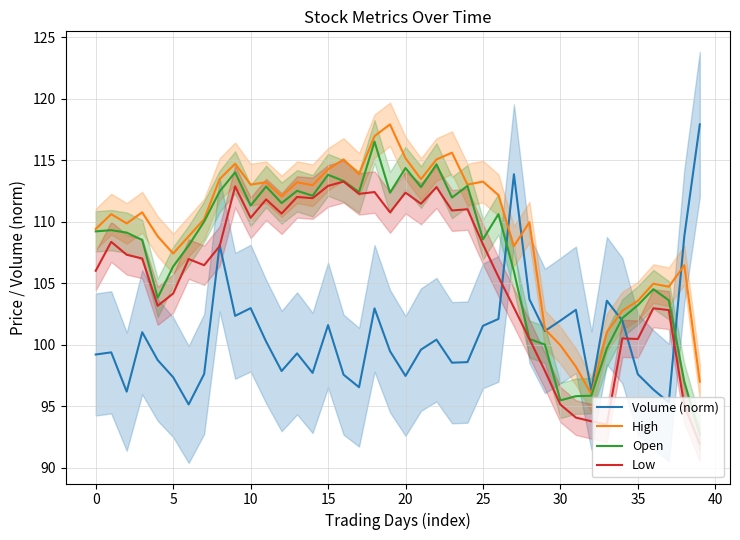

How many lines are shown in the chart?

4